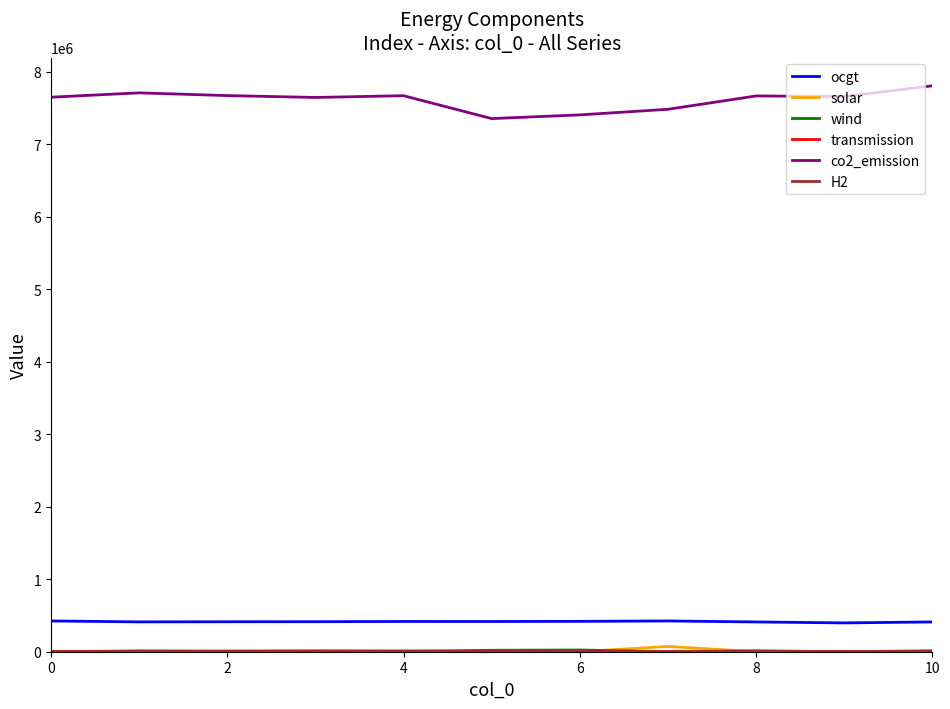

Which series has the largest total across all categories?

co2_emission